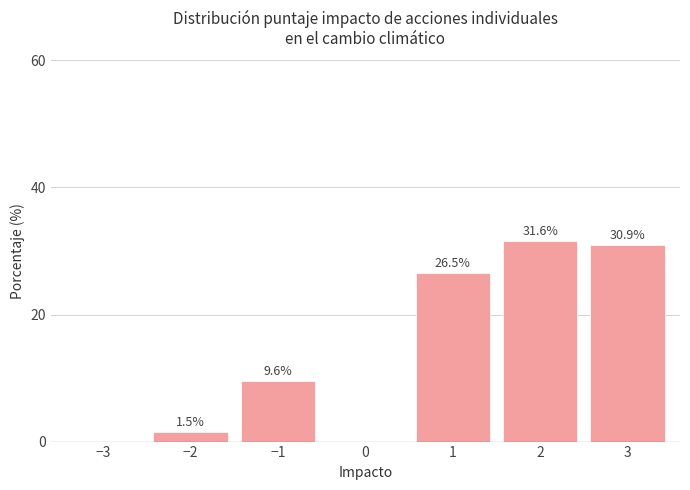

Reading right to left, transcribe all the data shown in this chart.

30.9	31.6	26.5	9.6	1.5